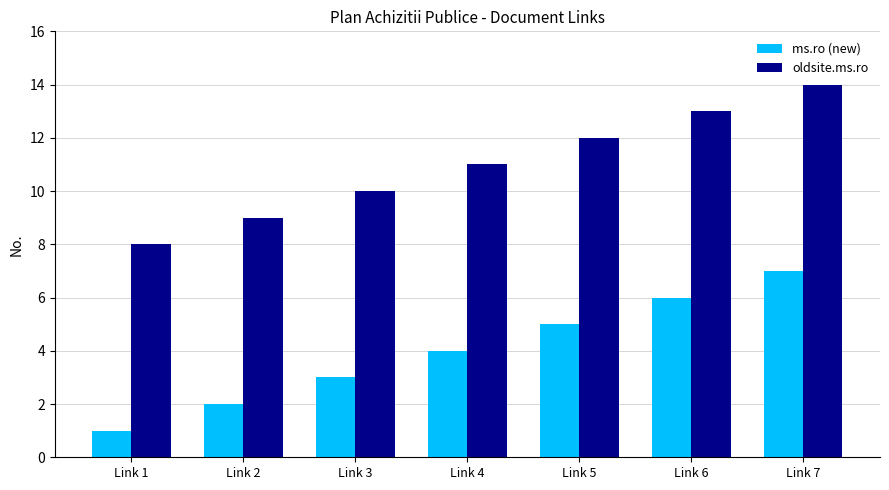

At which label does ms.ro (new) reach its minimum?

Link 1